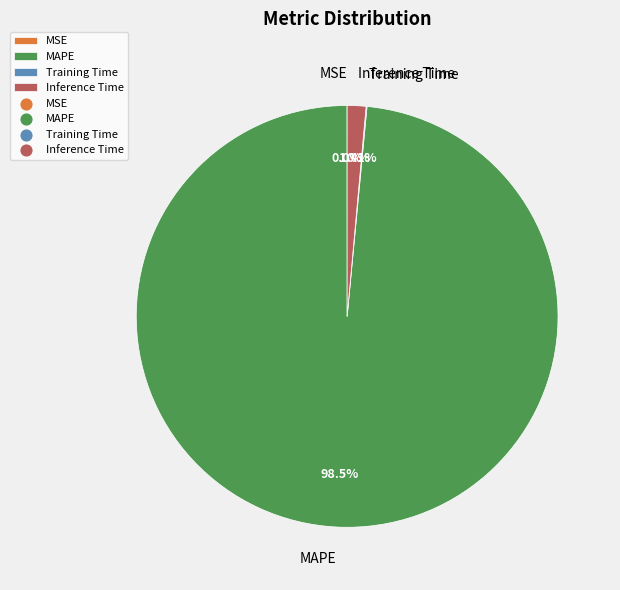

To the nearest percent, what is the difference between the largest and smallest slice percentages?

98%